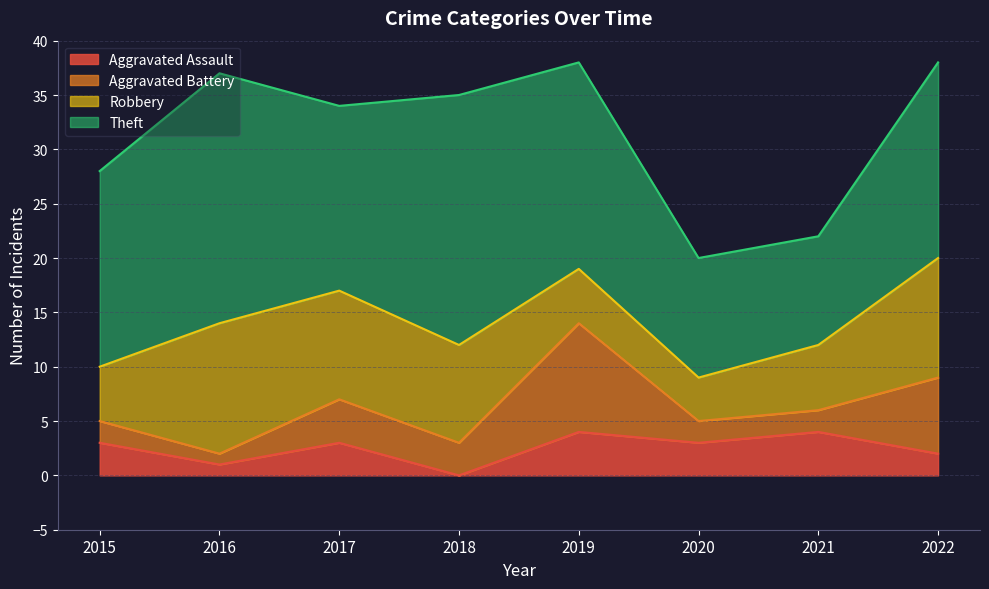

What is the difference between the highest and lowest values at 2021?

8